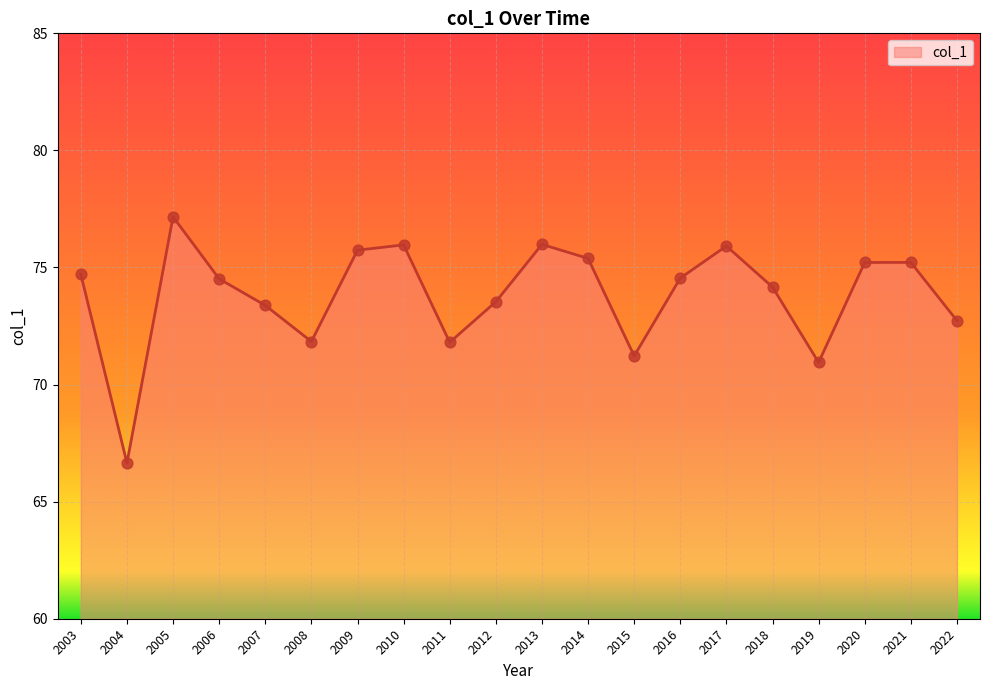

Between 2019 and 2008, which is larger?

2008